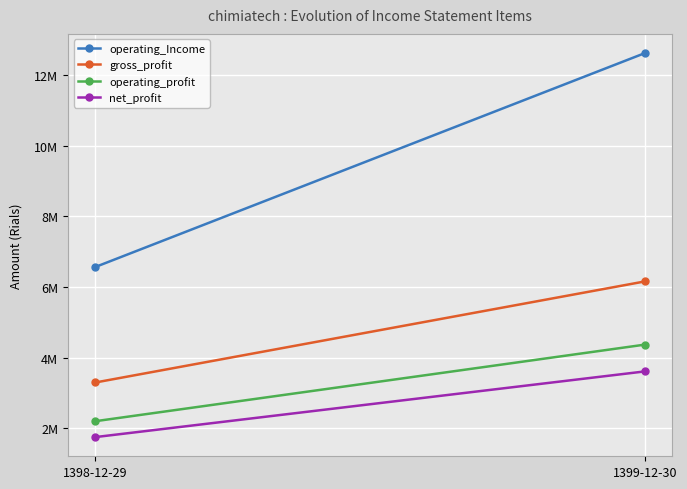

What are all the series names shown in the legend?

operating_Income, gross_profit, operating_profit, net_profit